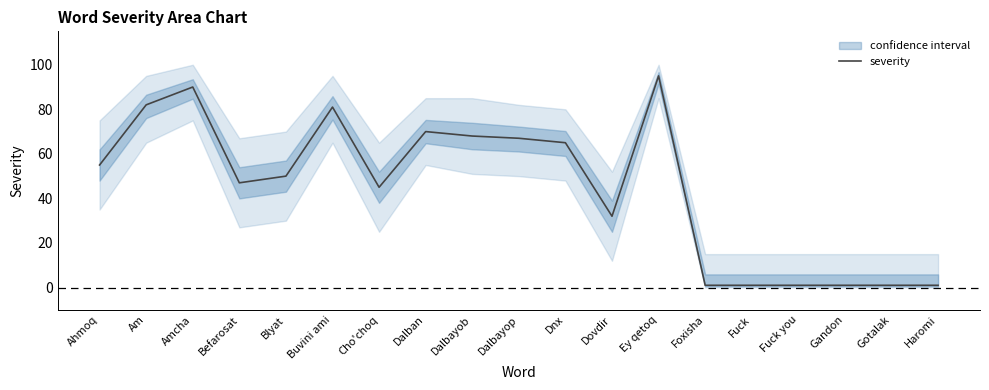

What is the maximum value shown in the chart?

95